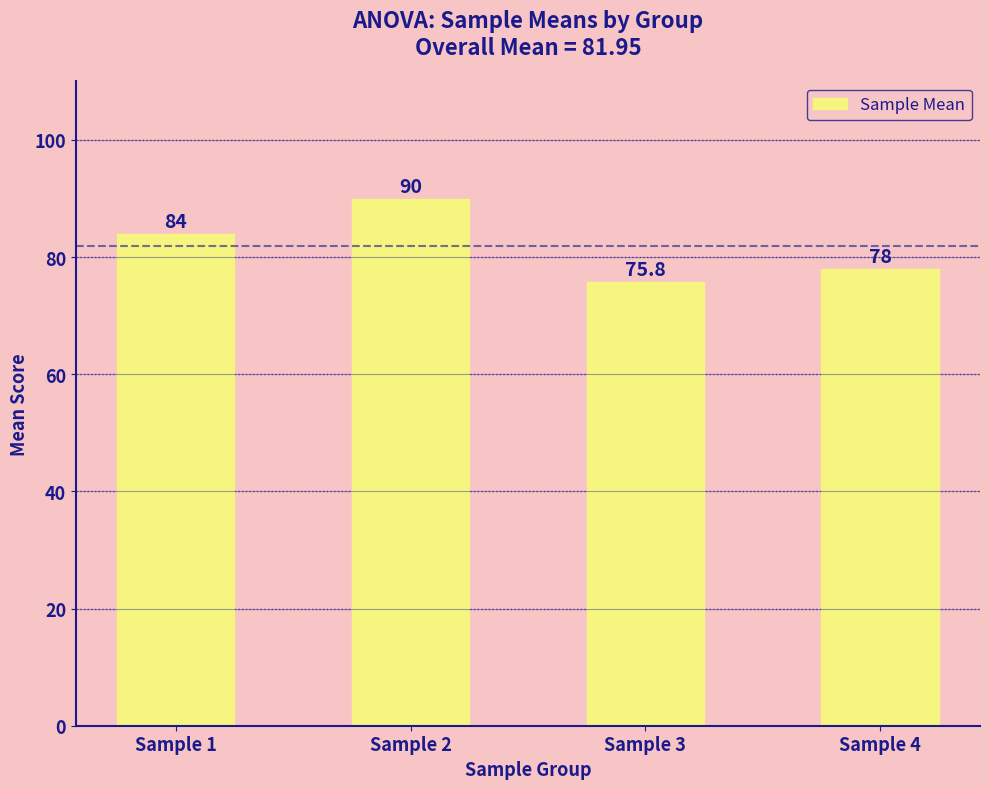

What is the approximate value at Sample 1?

84.0